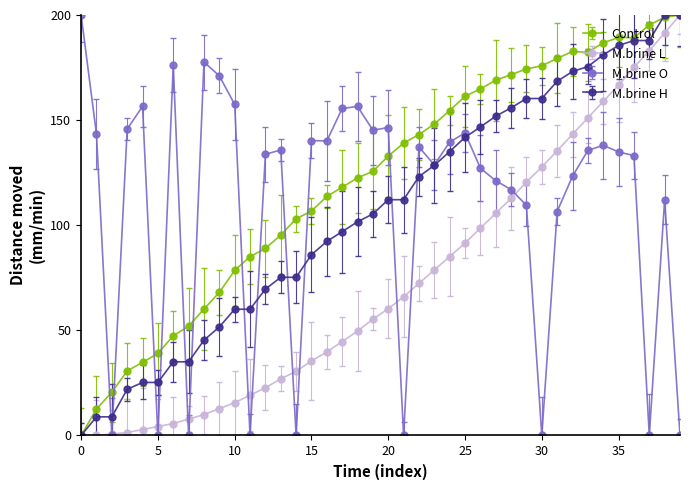

Which label corresponds to the largest value in the chart?

39